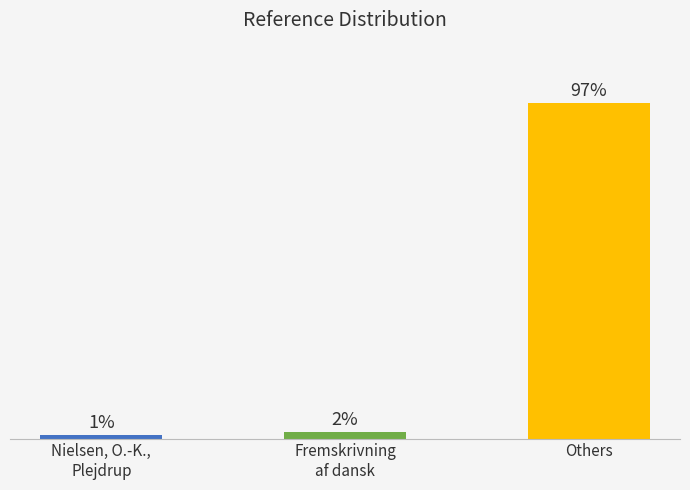

Does the chart contain any negative values?

No